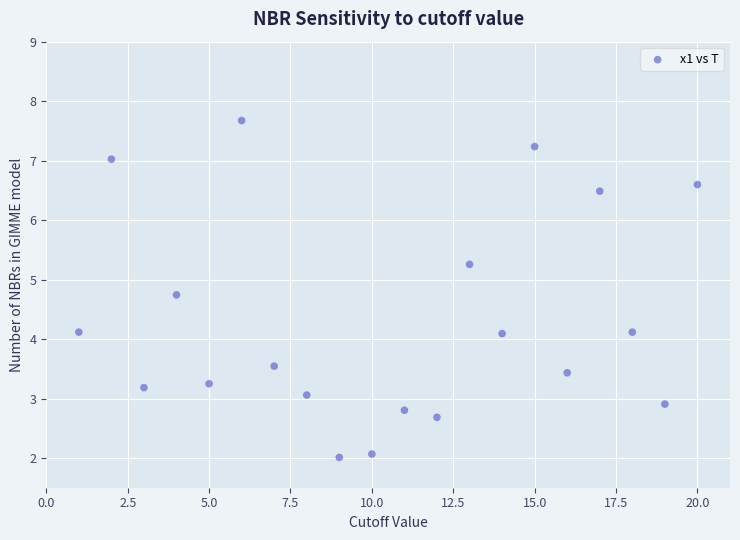

What is the range of Y values (max minus min)?

5.7